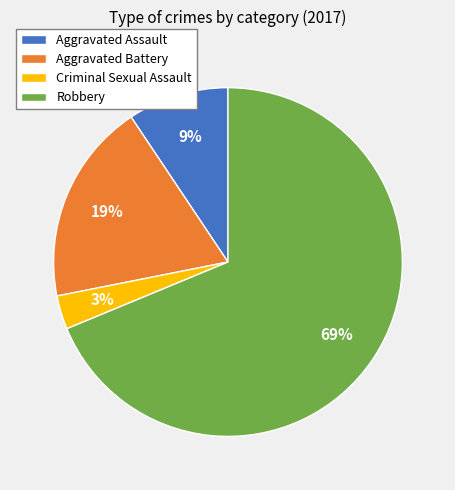

How many segments does this pie chart have?

4